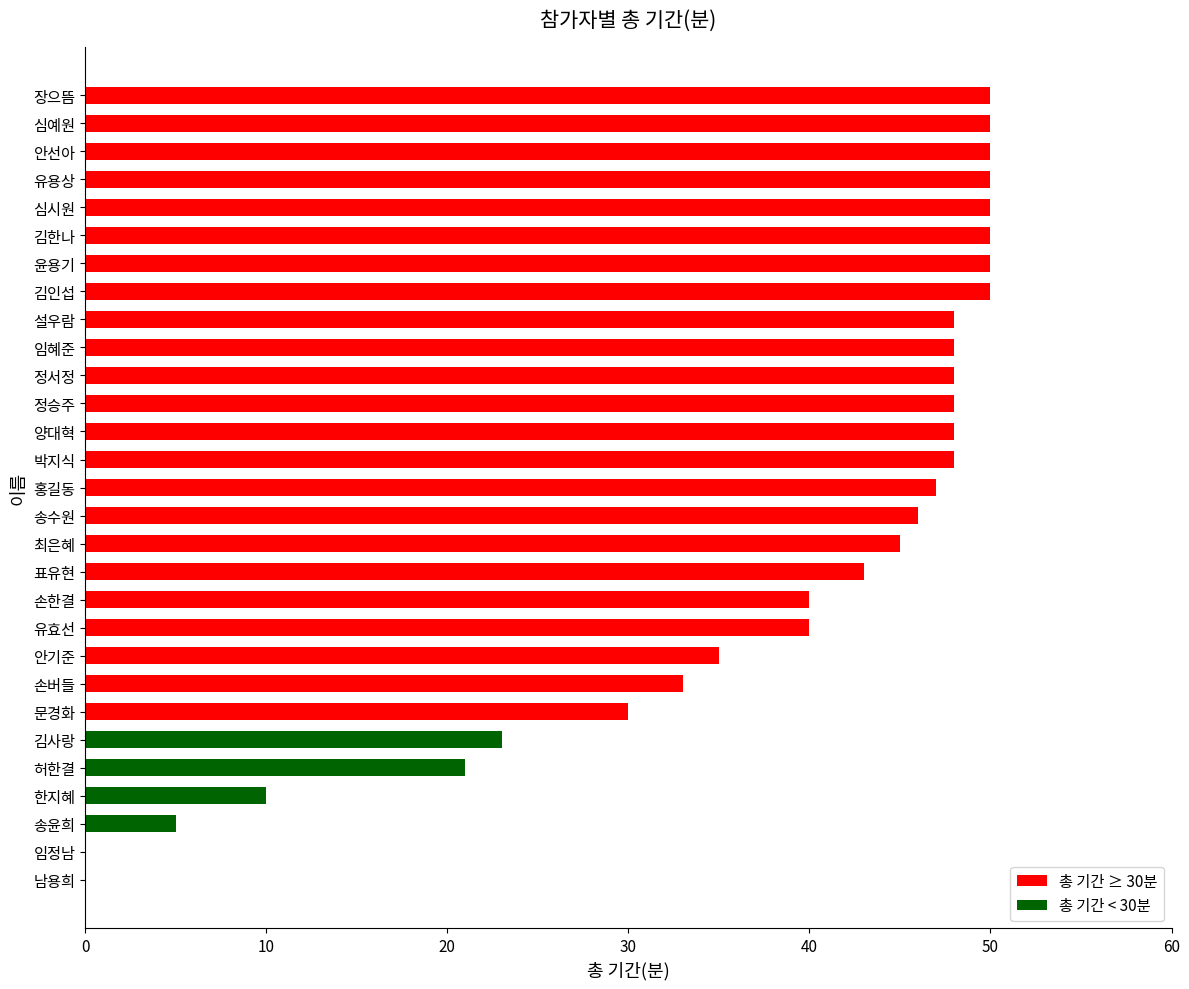

What is the greatest value displayed?

50